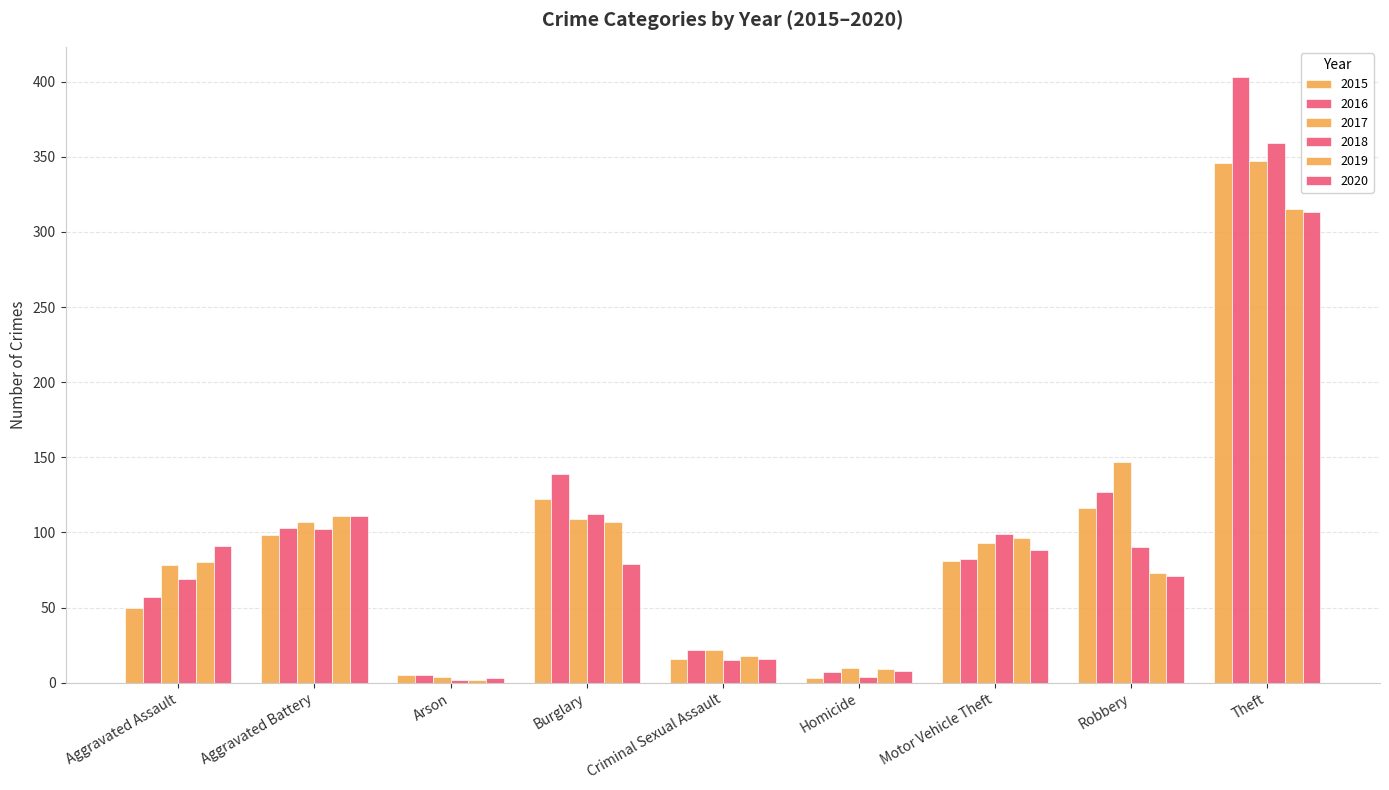

What is the sum of the 2019 values at Theft and Robbery?

388